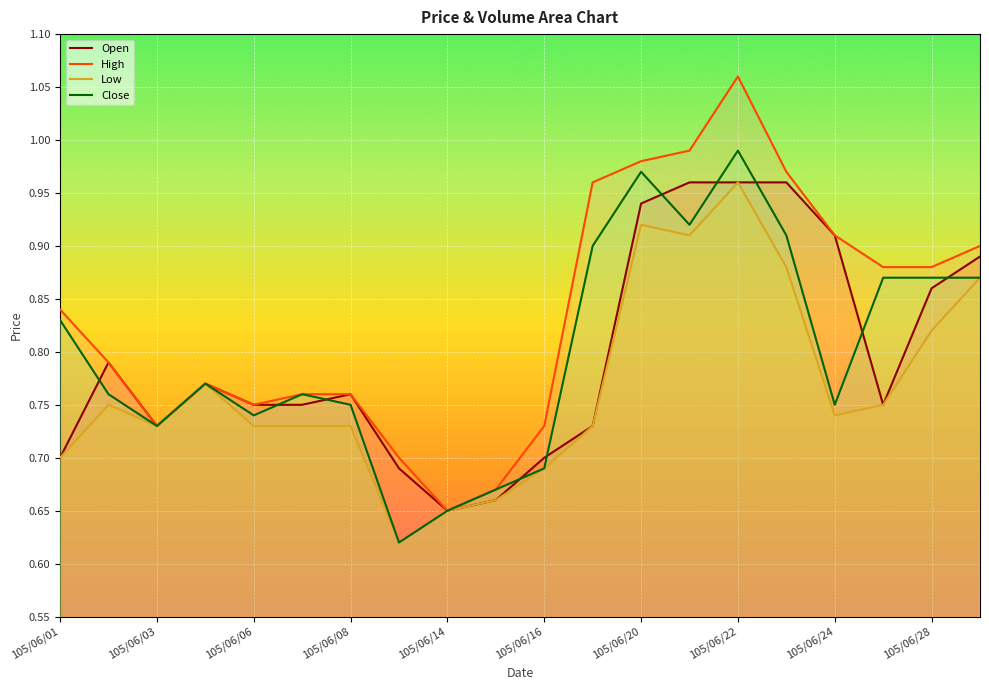

The Low series shows 0.4 at 105/06/08. True or false?

False